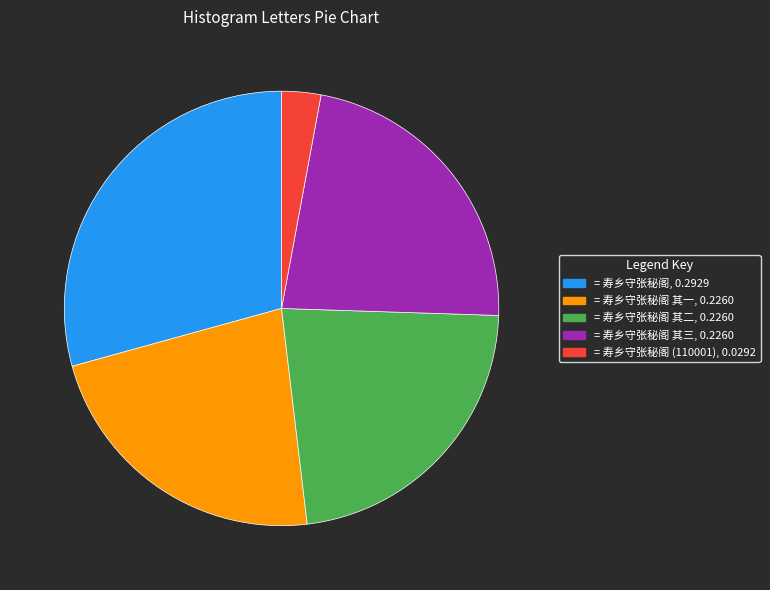

Is there any slice that represents more than half of the pie?

No